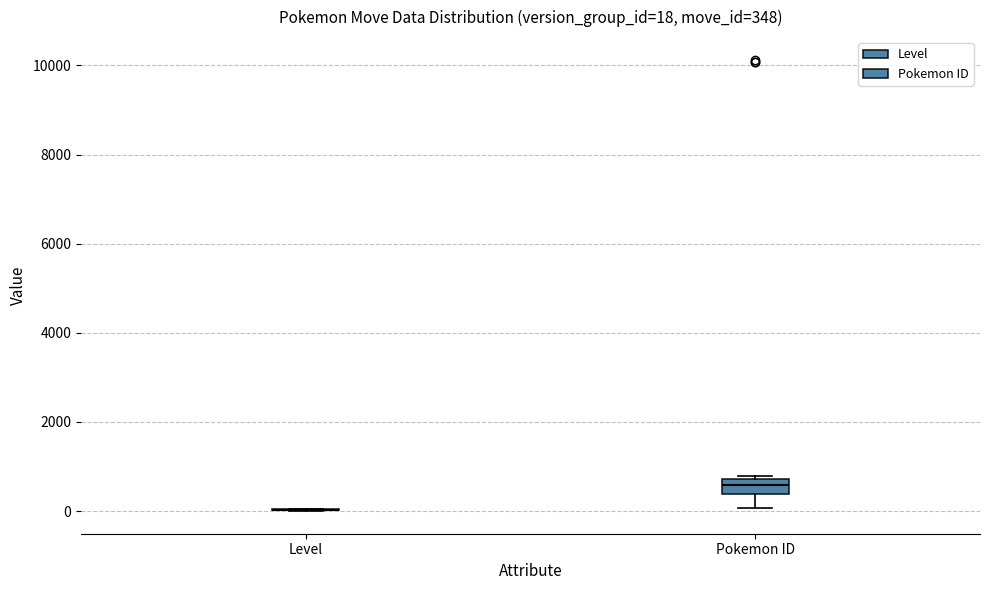

Comparing the boxes themselves (not the whiskers), which one is the tallest?

Pokemon ID